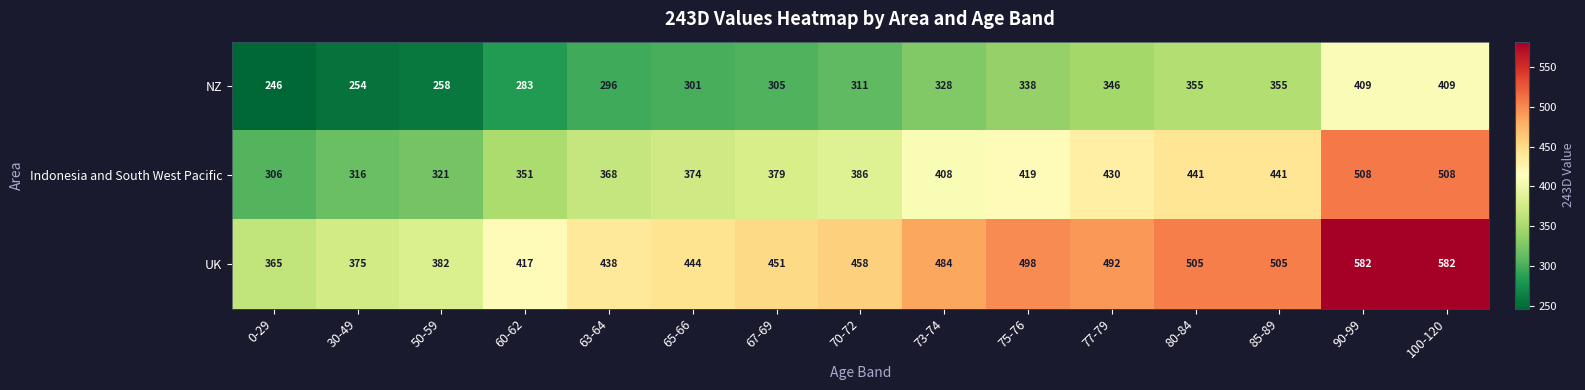

Rank the series at 63-64 from highest to lowest value.

UK, Indonesia and South West Pacific, NZ